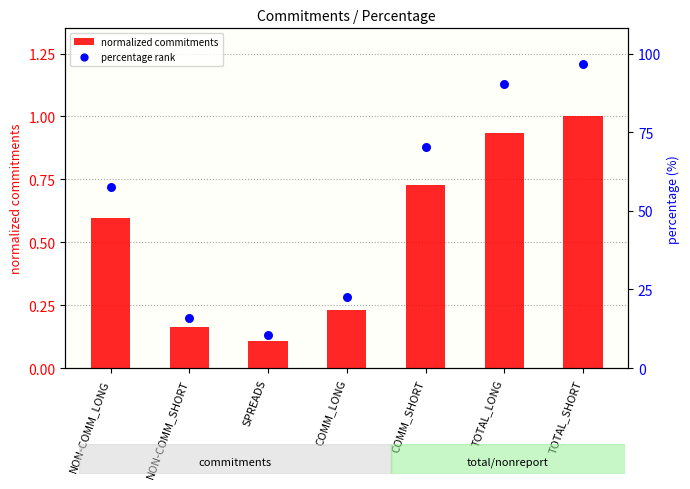

At how many categories does at least one series exceed 0?

7